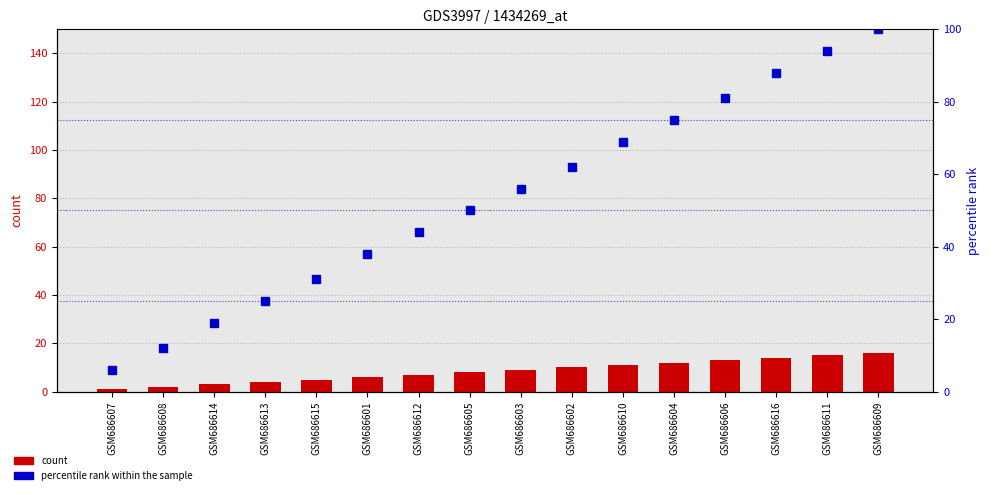

What position from the right is GSM686615?

12